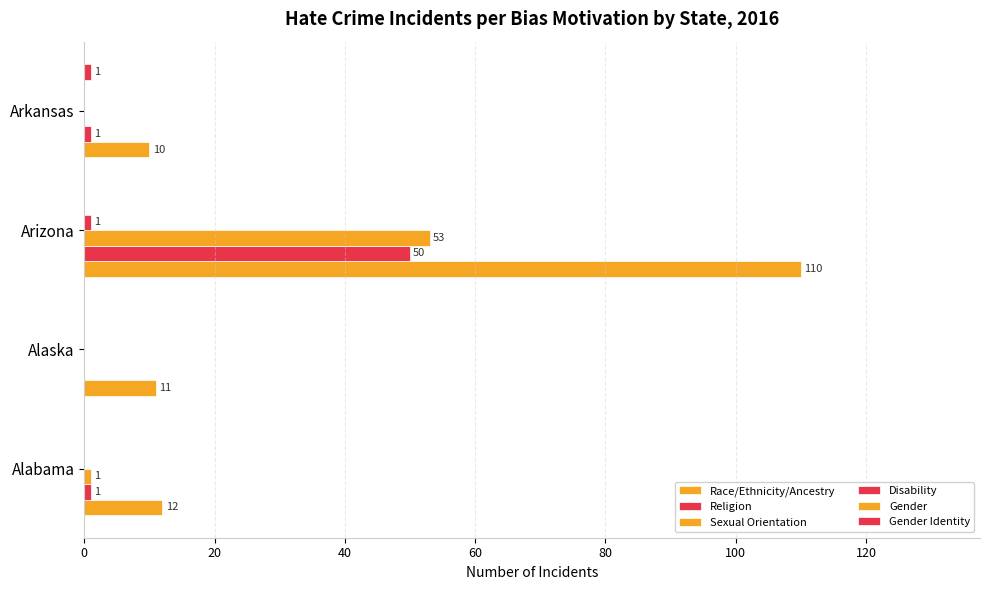

How many Gender Identity values are between 0 and 1?

4